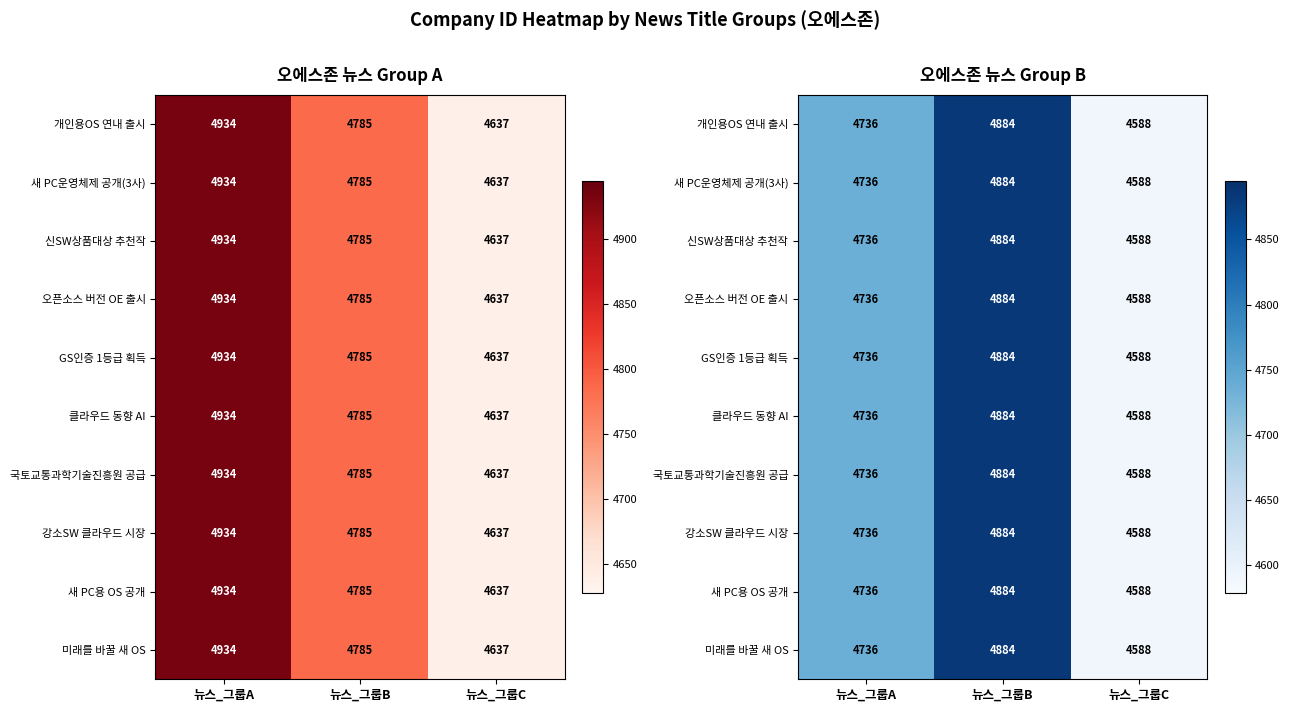

What is the difference between the maximum and minimum values in the 새 PC운영체제 공개(3사) series?

296.0